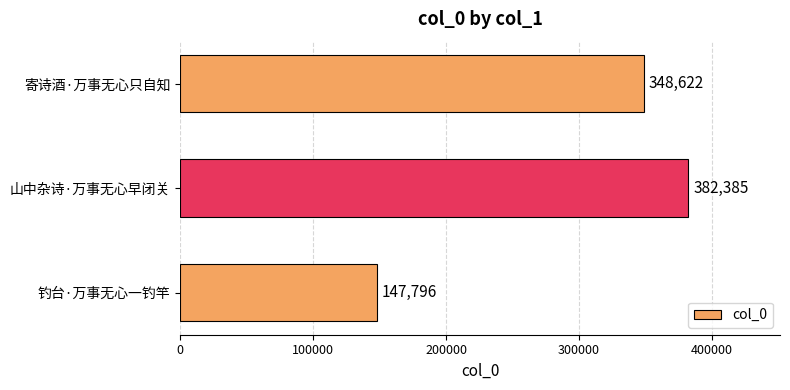

Reading bottom to top, what are all the values shown in this chart?

钓台·万事无心一钓竿=147796	山中杂诗·万事无心早闭关=382385	寄诗酒·万事无心只自知=348622